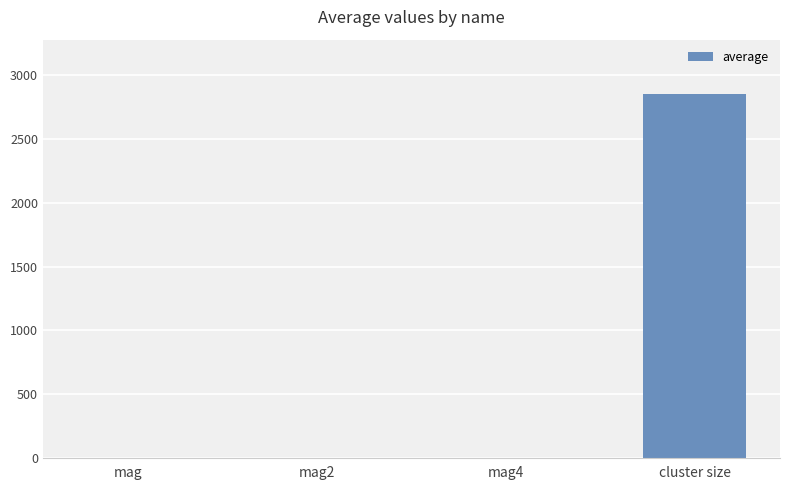

How many data points does each series have?

4